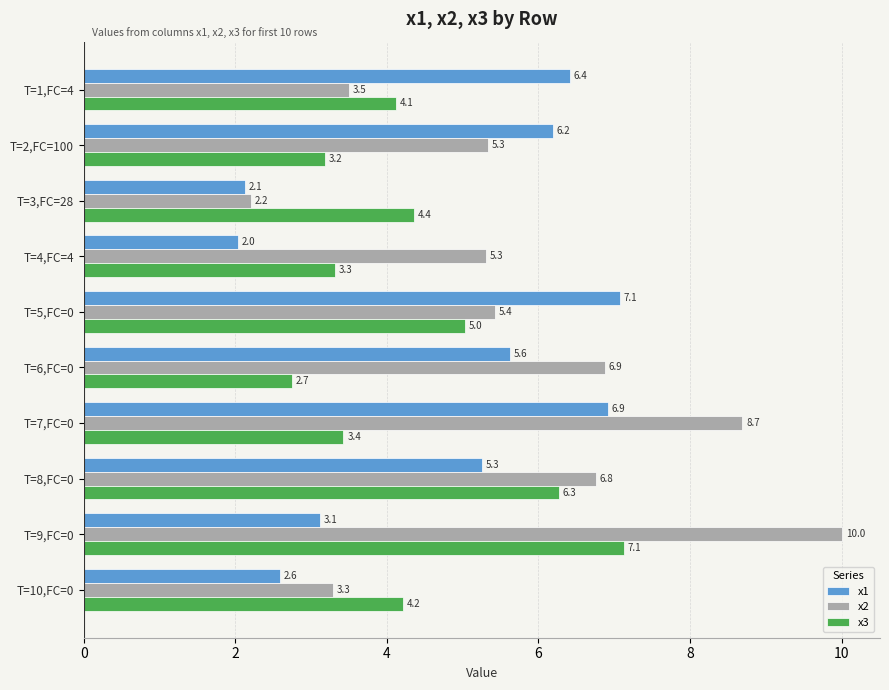

Rank the series by their average value, from highest to lowest.

x2, x1, x3